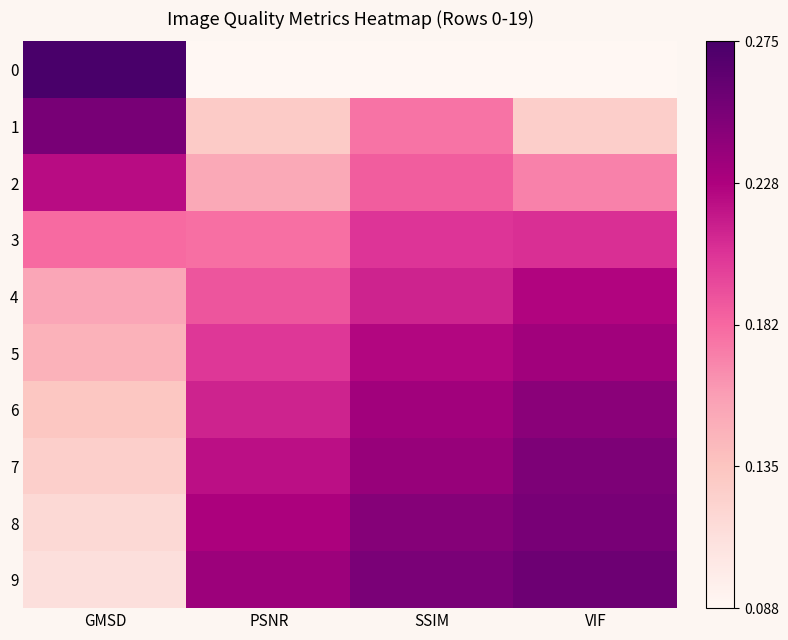

Reading left to right, list all the values displayed in this chart.

0: GMSD=1.0	PSNR=0.0	SSIM=0.0	VIF=0.0
1: GMSD=0.9	PSNR=0.2	SSIM=0.5	VIF=0.2
2: GMSD=0.7	PSNR=0.3	SSIM=0.5	VIF=0.4
3: GMSD=0.5	PSNR=0.5	SSIM=0.6	VIF=0.6
4: GMSD=0.3	PSNR=0.5	SSIM=0.7	VIF=0.7
5: GMSD=0.3	PSNR=0.6	SSIM=0.7	VIF=0.8
6: GMSD=0.2	PSNR=0.7	SSIM=0.8	VIF=0.8
7: GMSD=0.2	PSNR=0.7	SSIM=0.8	VIF=0.9
8: GMSD=0.2	PSNR=0.8	SSIM=0.8	VIF=0.9
9: GMSD=0.1	PSNR=0.8	SSIM=0.9	VIF=0.9